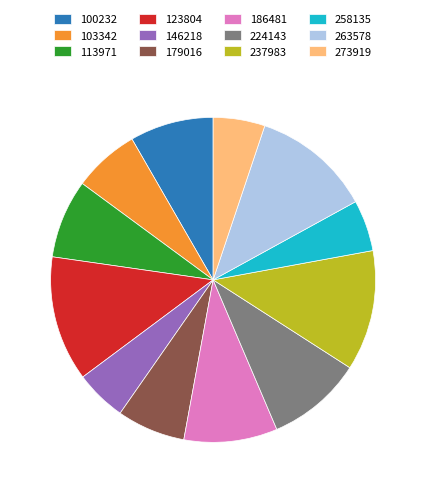

How many segments does this pie chart have?

12